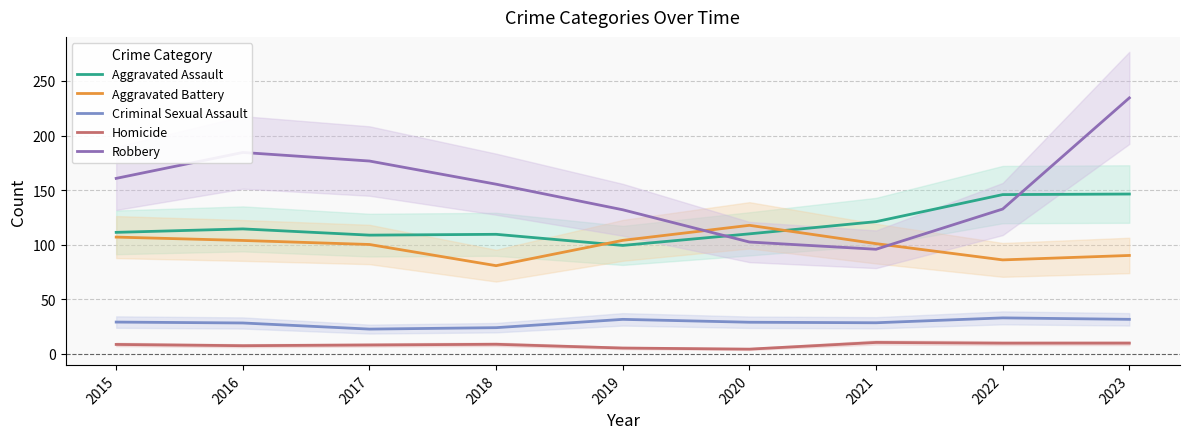

The value of Aggravated Assault at 2018 is 109.5. True or false?

True